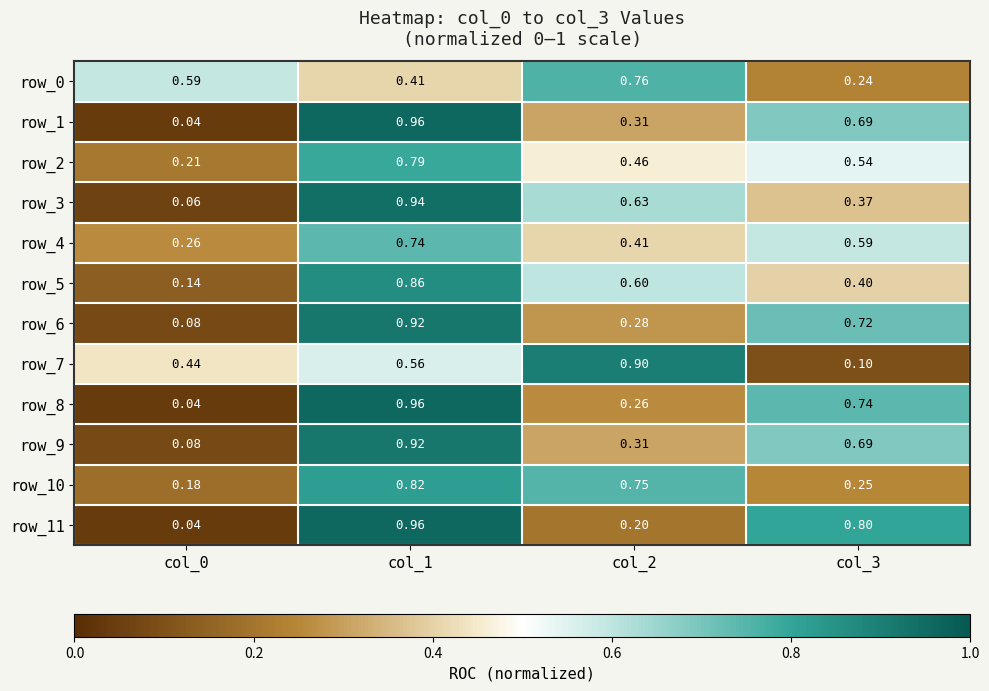

At which category is the sum across all series the highest?

col_1